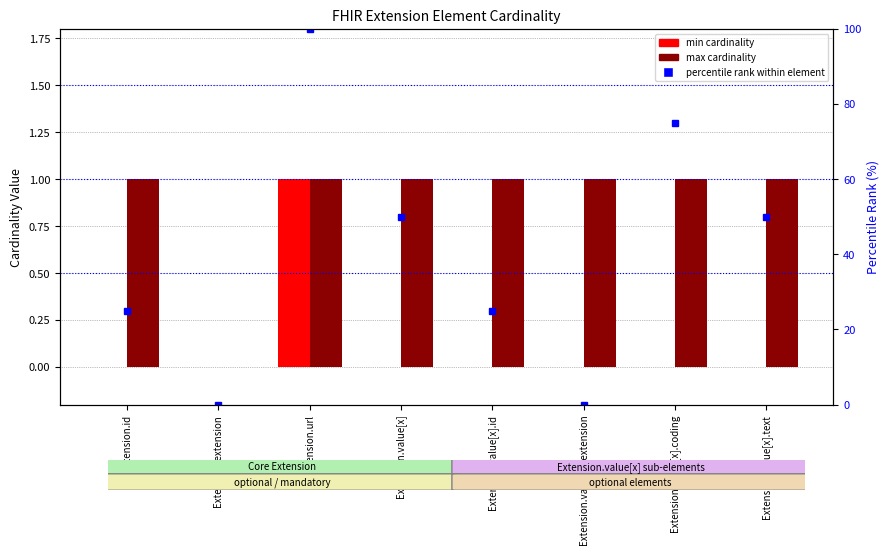

What is the value of the max cardinality bar at the 6th from the left?

1